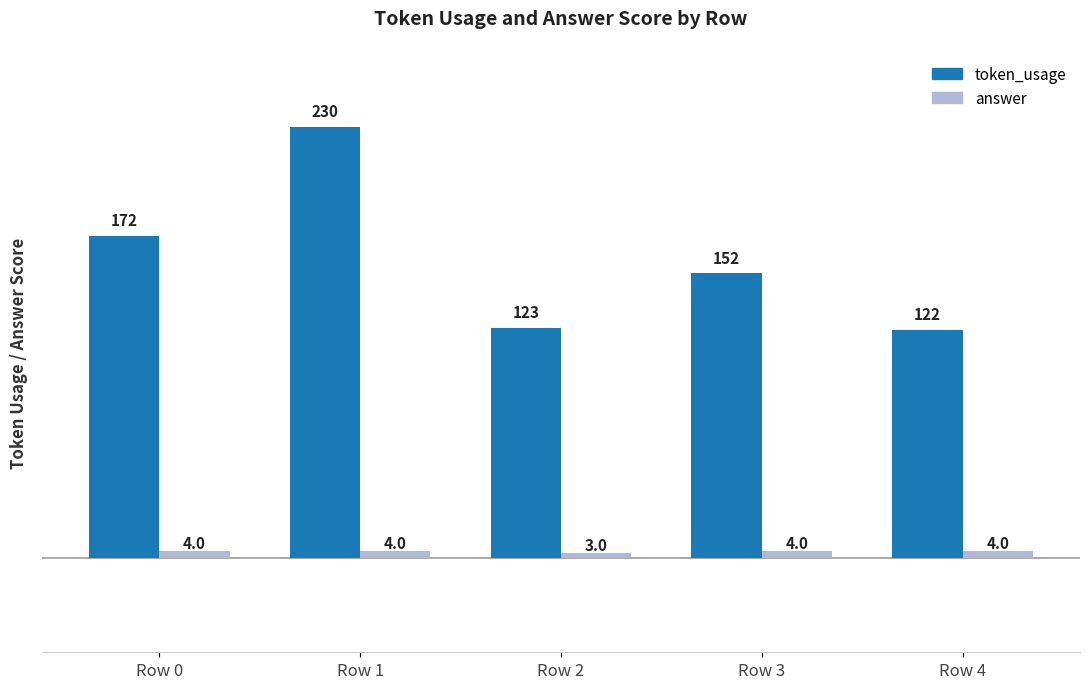

What is the value of the answer bar at the 1st from the left?

4